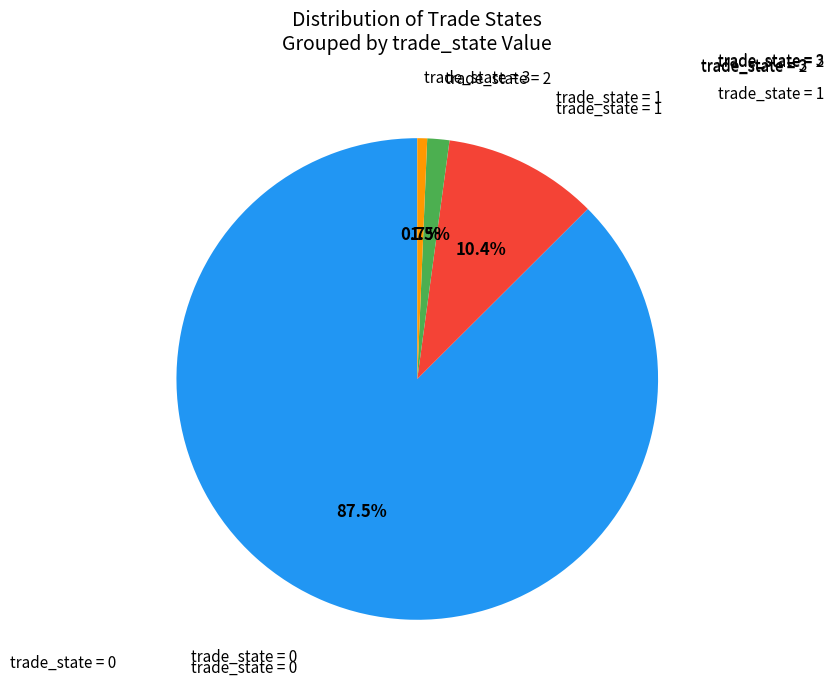

Does any single category account for the majority?

Yes